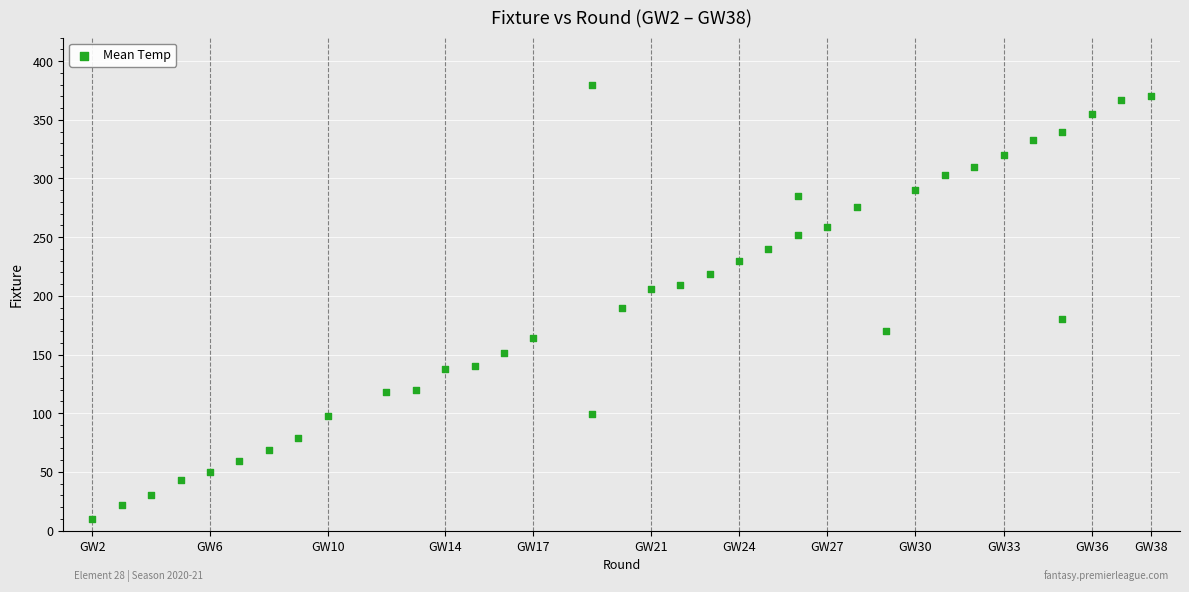

What Y value in the scatter plot is closest to 195?

190